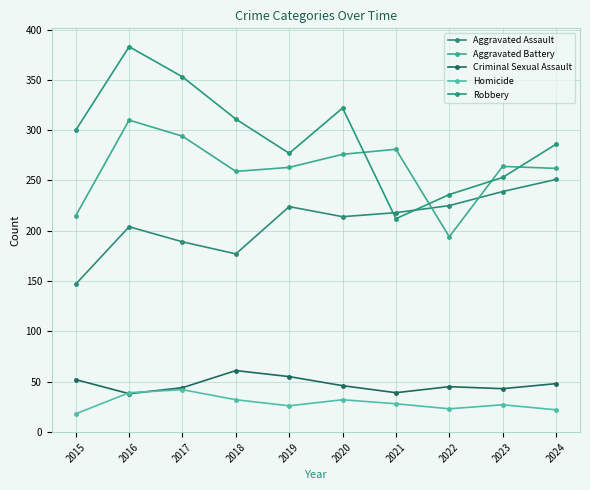

Which label corresponds to the smallest value in the chart?

2015